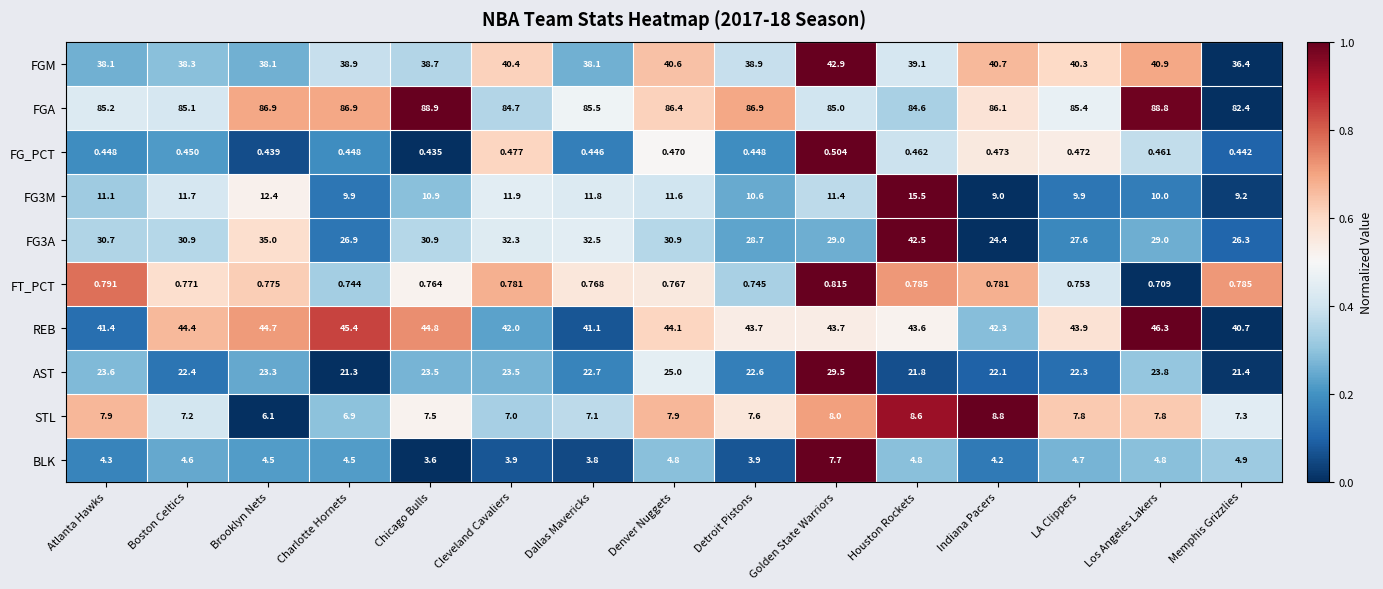

Which series has the largest total across all categories?

FGA